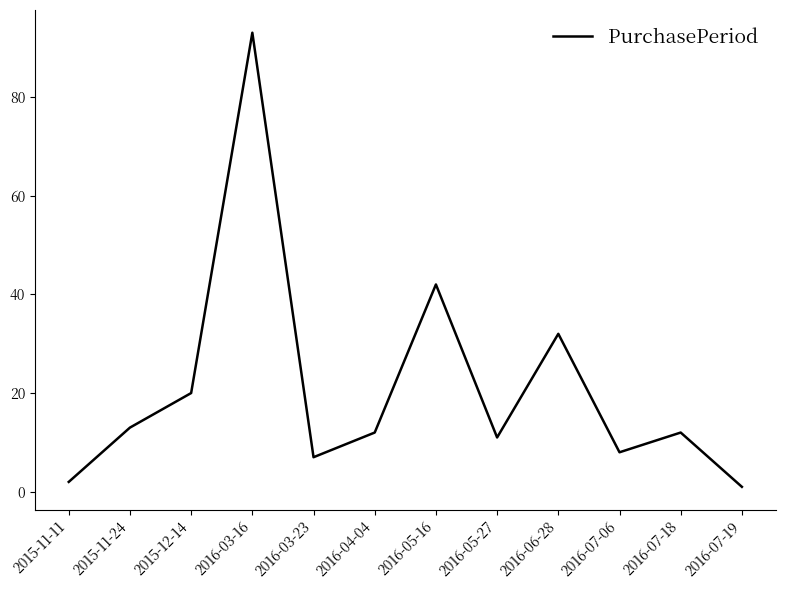

Where does the data first go above 12?

2015-11-24